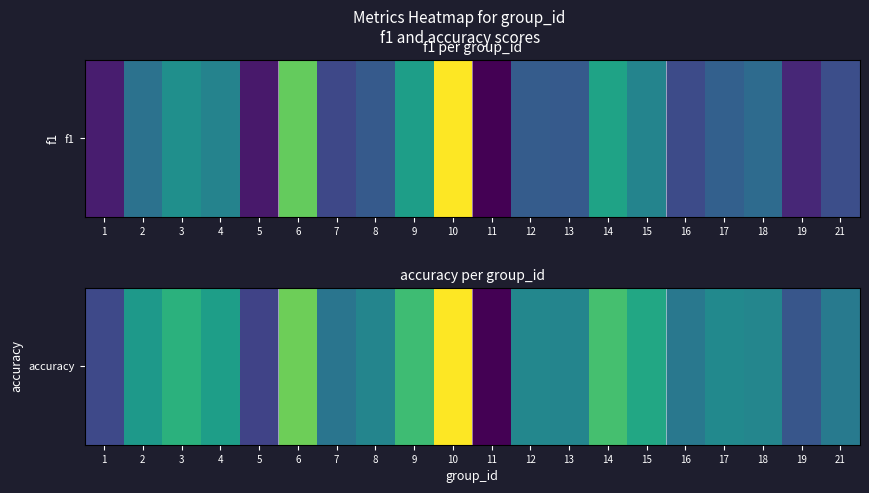

What is the change in value from 5 to 6?

+0.6